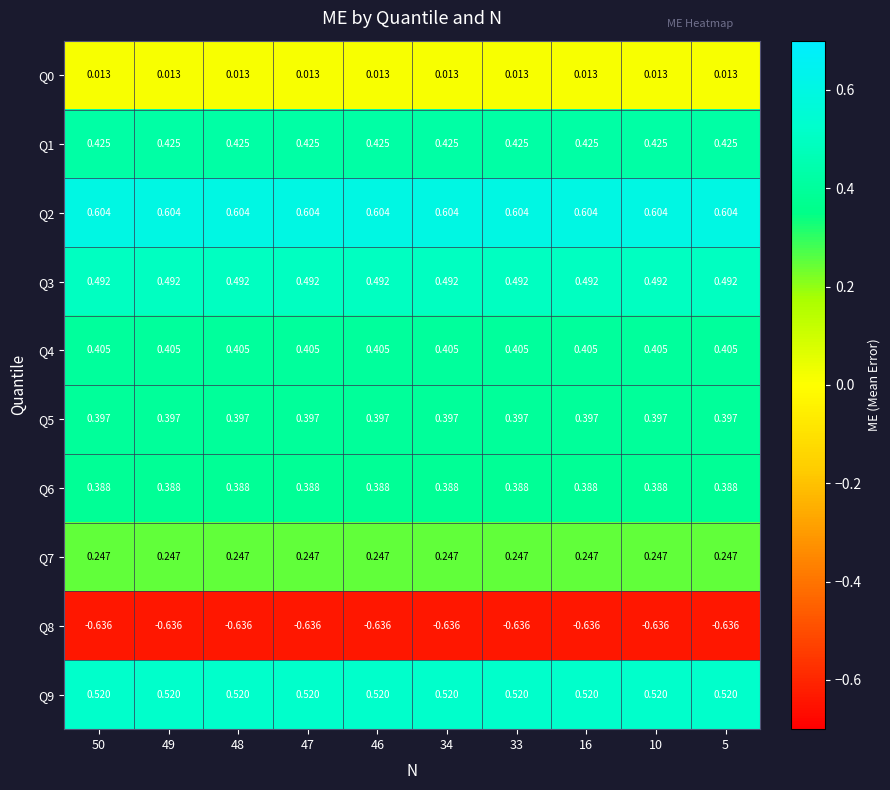

Is the value of Q9 at 33 greater than the value of Q3 at 33?

Yes